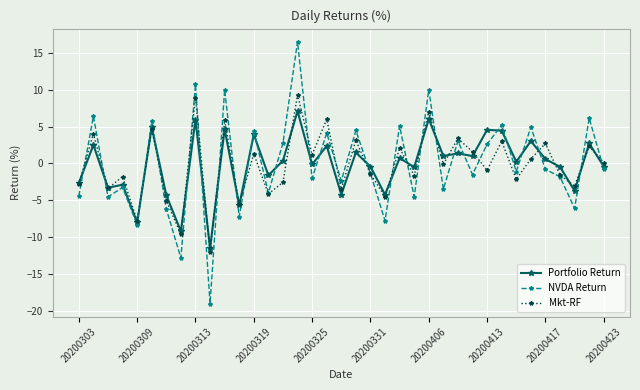

Is this an area chart (filled region under the line)?

No